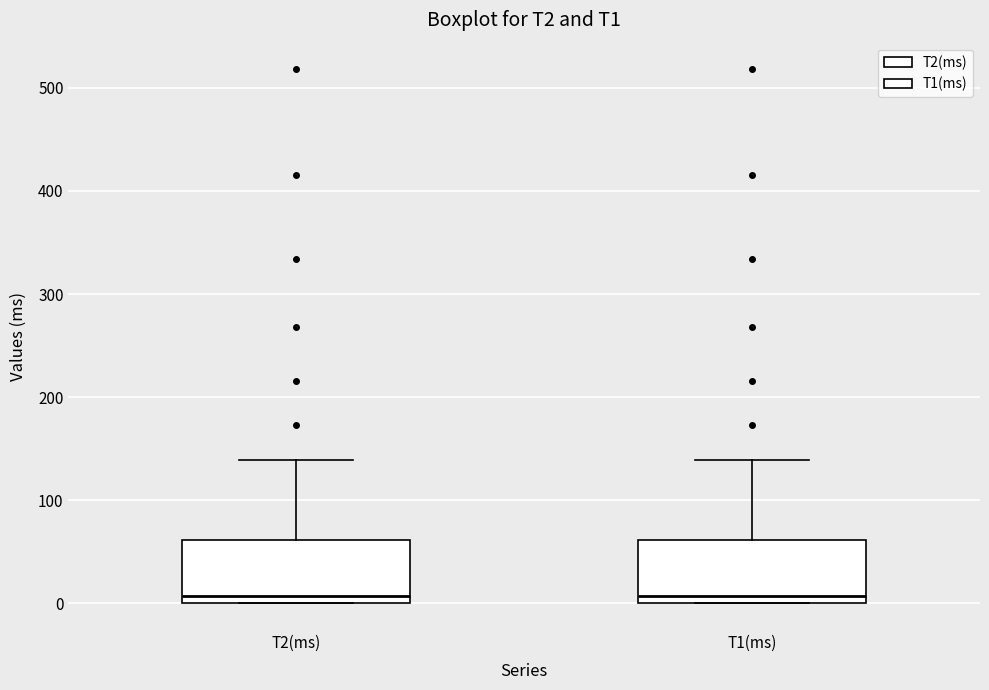

Where is the upper edge of the box for T2(ms) on the y-axis? The values are not printed on the chart, so give them approximately, as read against the axis.

60